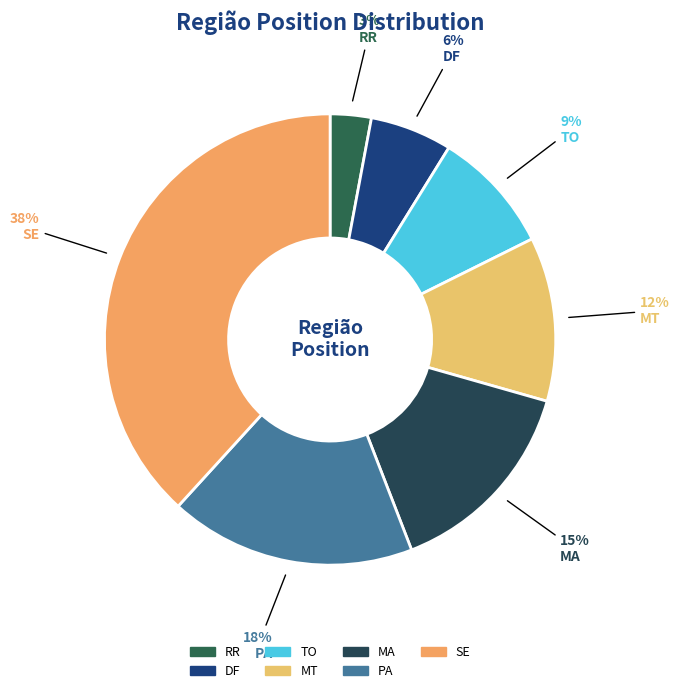

Does any single category account for the majority?

No